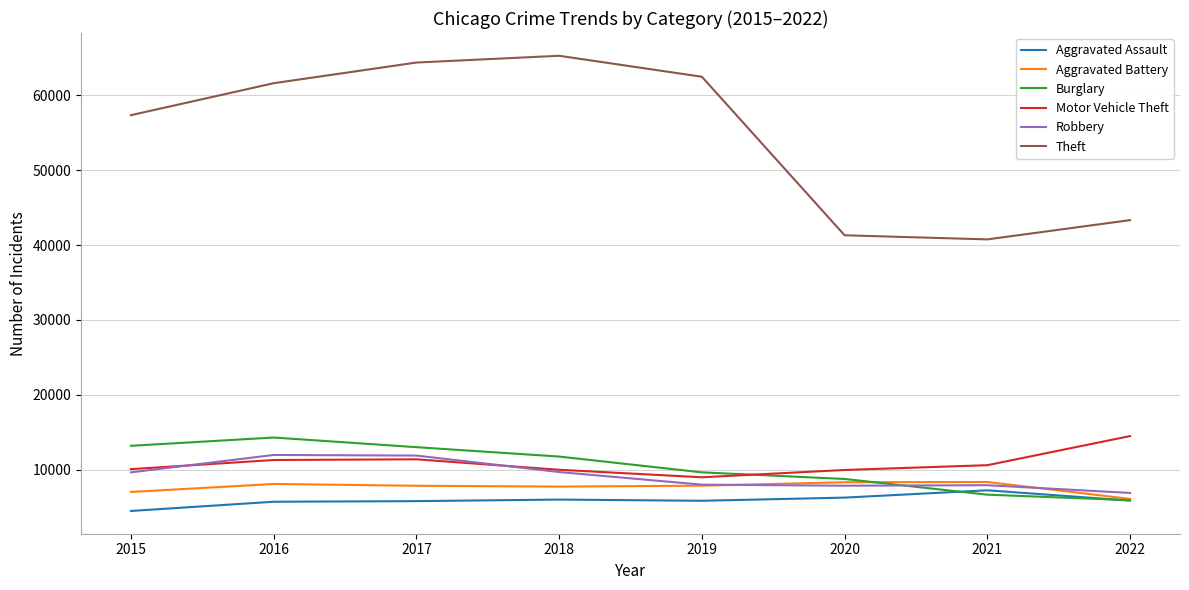

What is the difference between the highest and lowest values at 2020?

35041